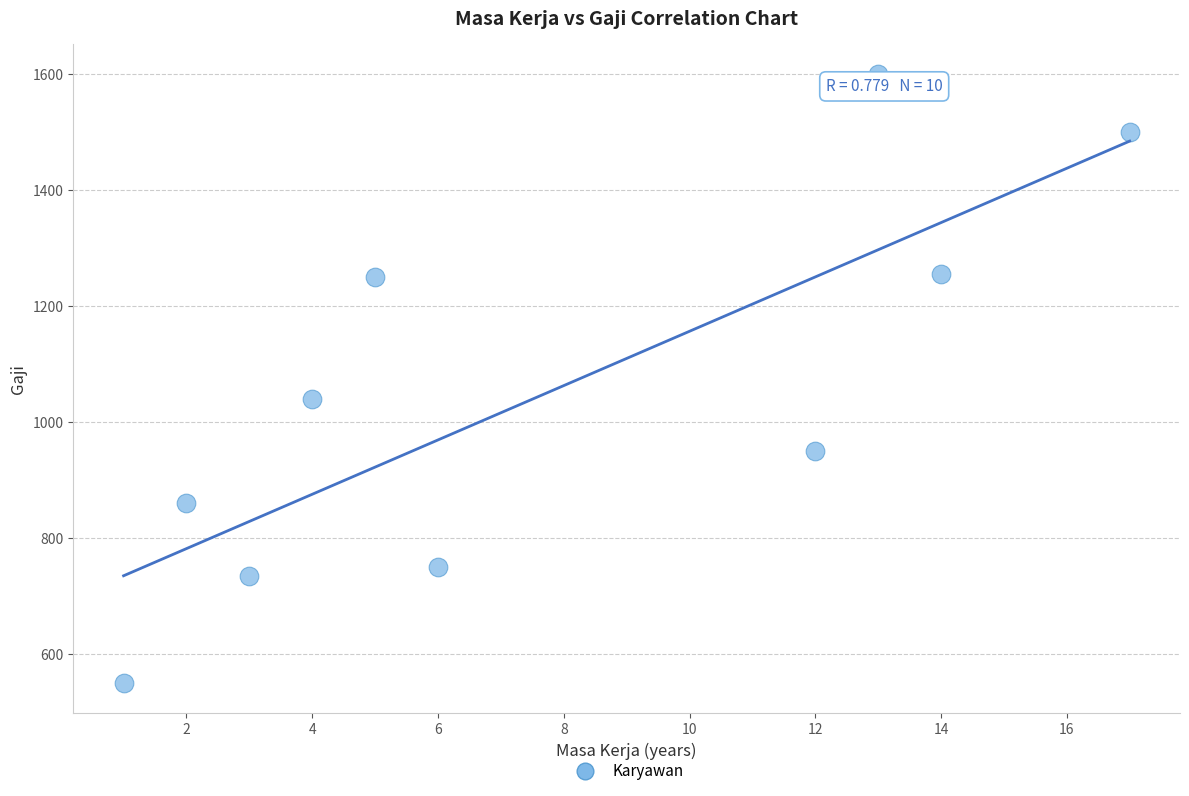

What is the average X value?

8